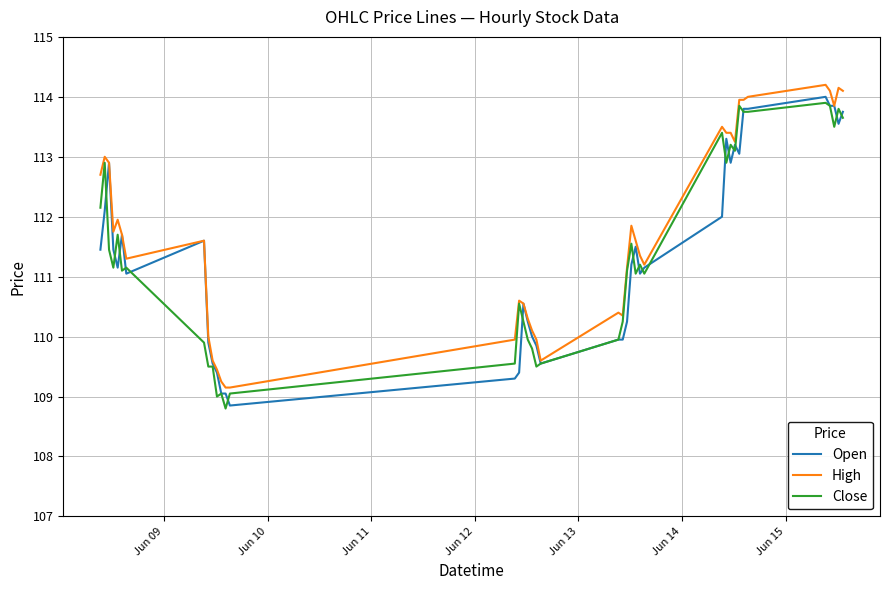

What is the greatest value displayed?

114.2